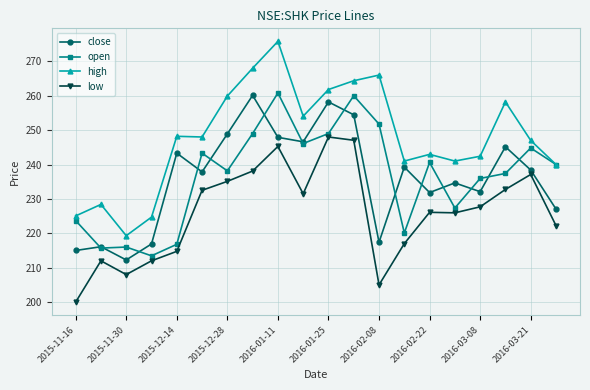

What is the highest value of the low series?

248.0